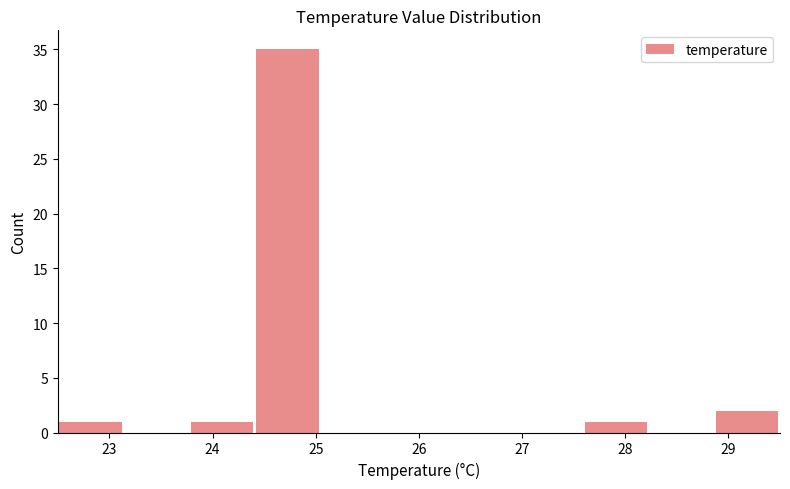

What is the sum of all values?

40